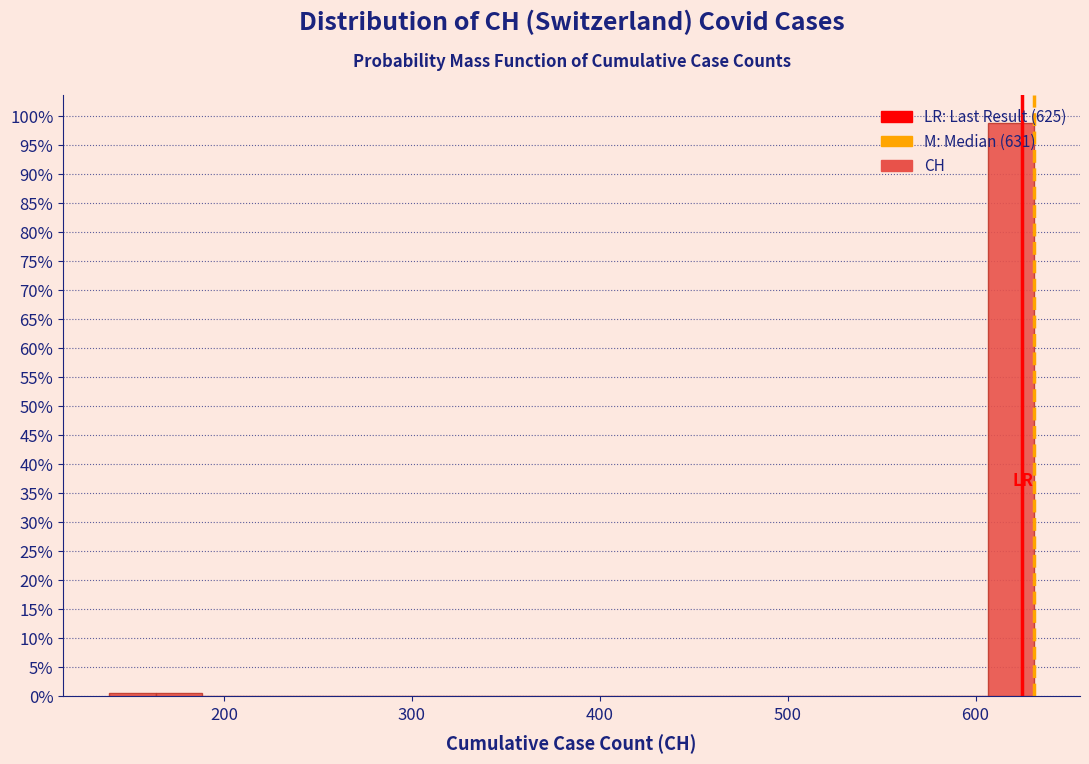

Read against the x-axis, roughly where is the centre of the tallest bar?

620